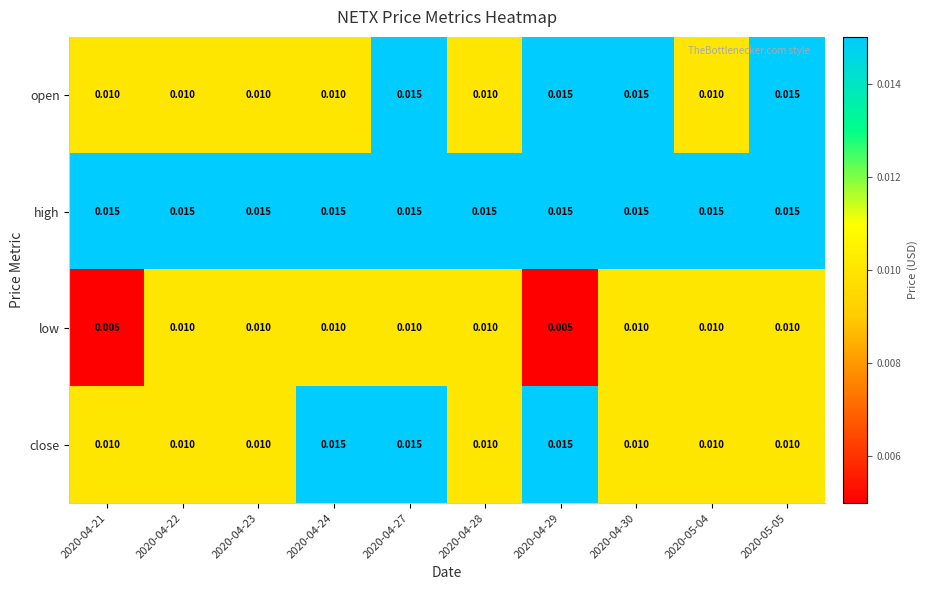

Which series has the largest total across all categories?

high